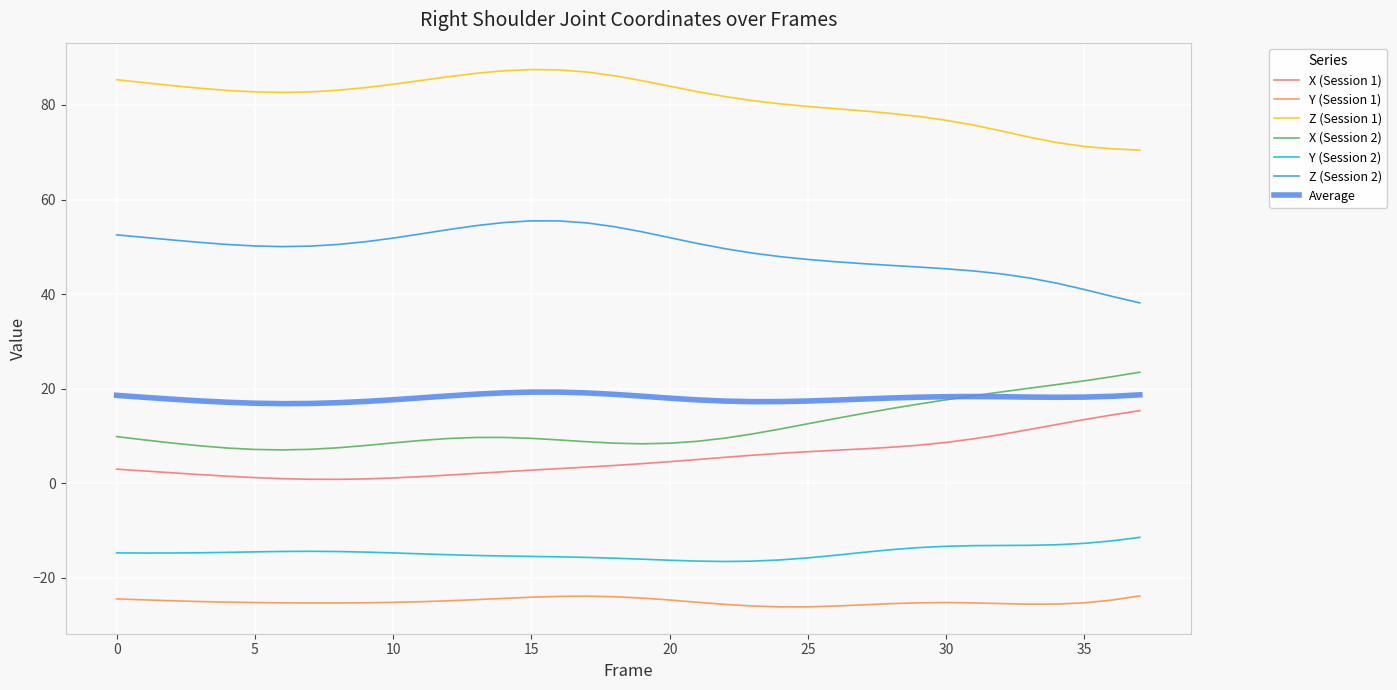

In Z (Session 2), how many points are higher than both neighbors (excluding endpoints)?

1